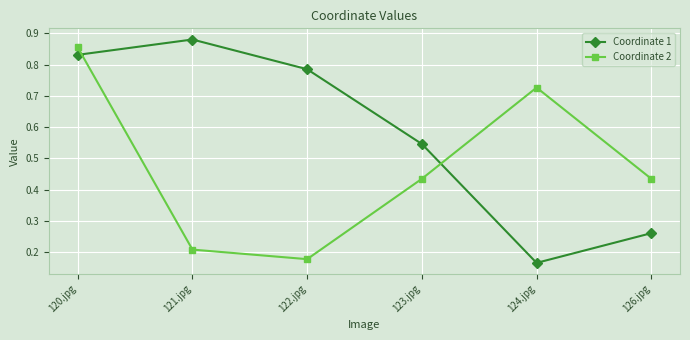

Which category has the highest value across all series?

121.jpg